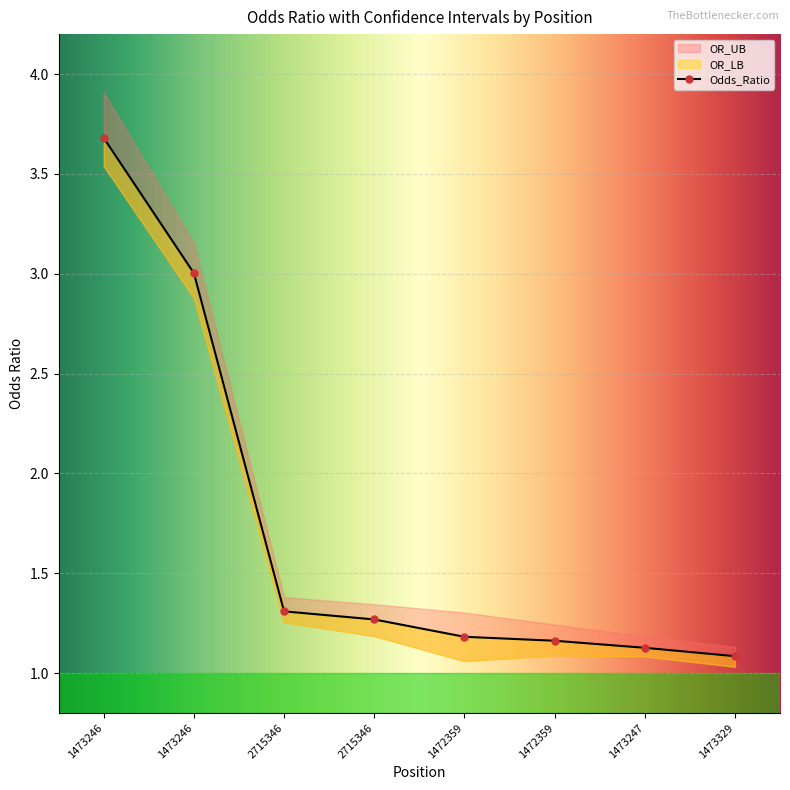

What is the difference between the maximum and second lowest values in the OR_UB series?

2.7